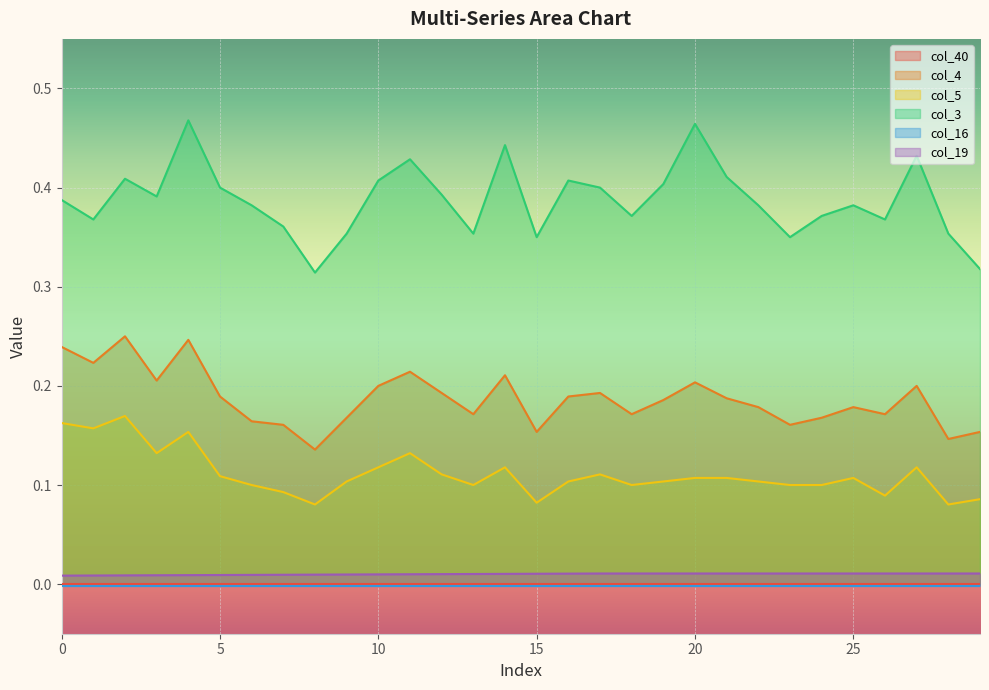

True or false: col_3 and col_4 cross at least once.

False